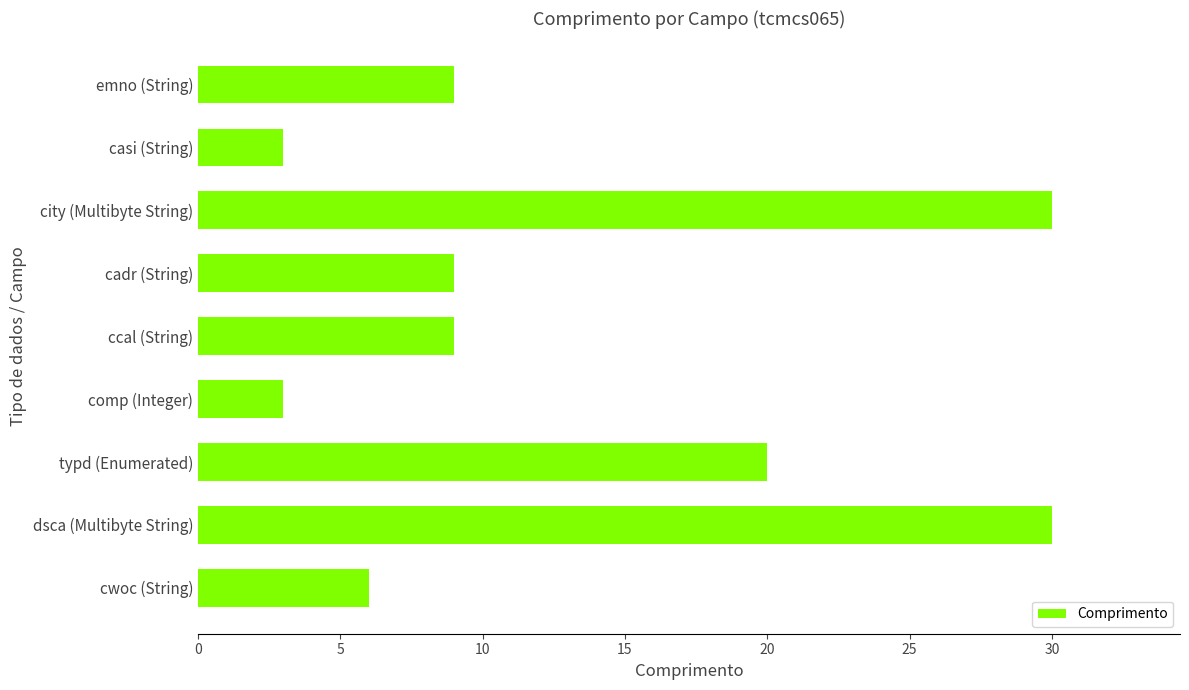

What is the maximum value shown in the chart?

30